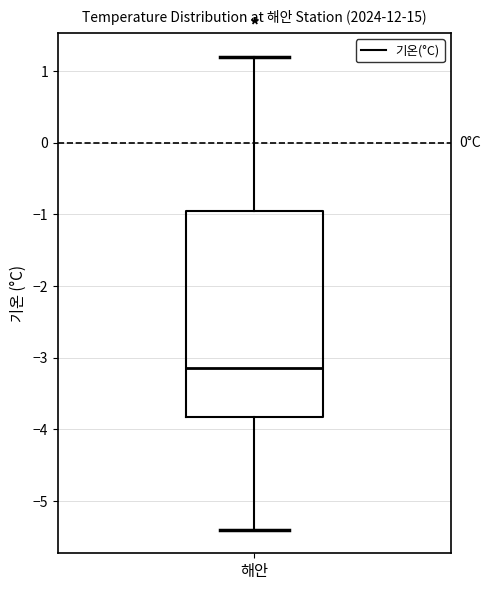

Where does the median line of the box for 해안 sit on the y-axis? The values are not printed on the chart, so give them approximately, as read against the axis.

-3.1